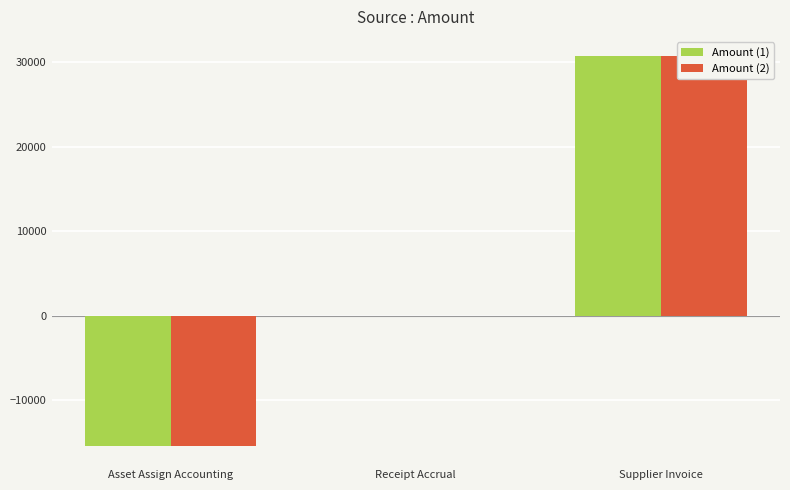

How many positive values does the Amount (2) series have?

1